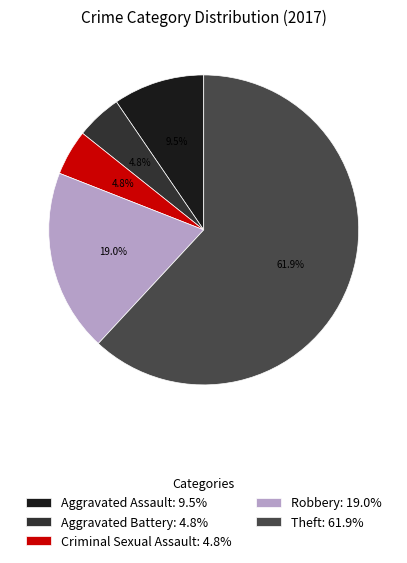

Which has a higher value, Aggravated Battery or Criminal Sexual Assault?

Aggravated Battery